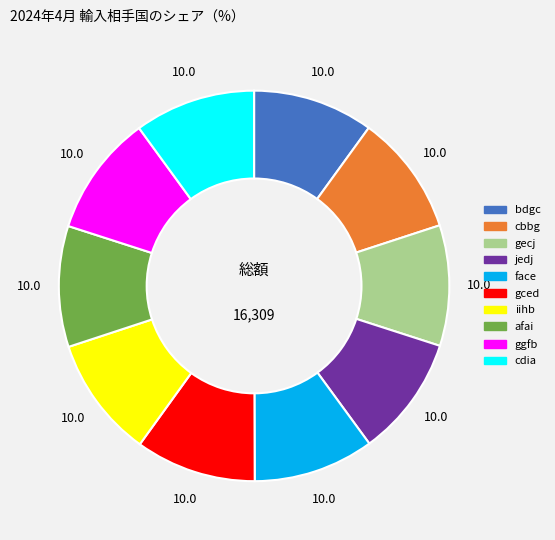

Combined, do jedj and cdia account for over 50%?

No